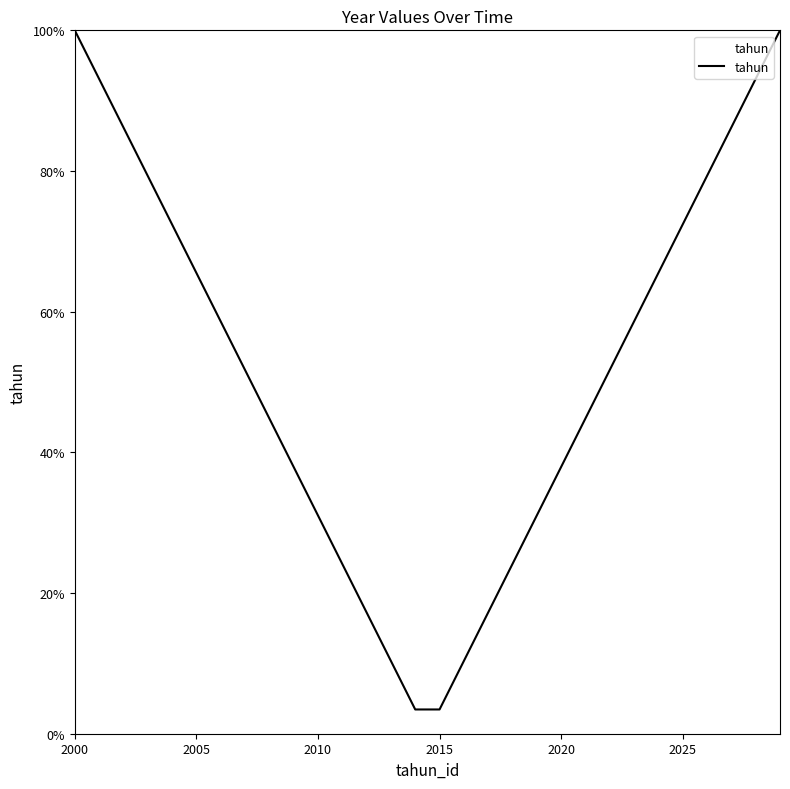

How many distinct data groups are displayed?

1